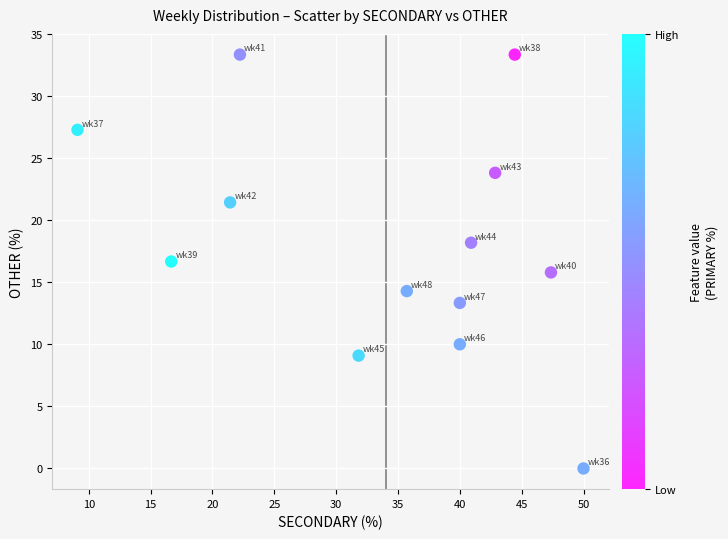

What is the range of X values (max minus min)?

40.9